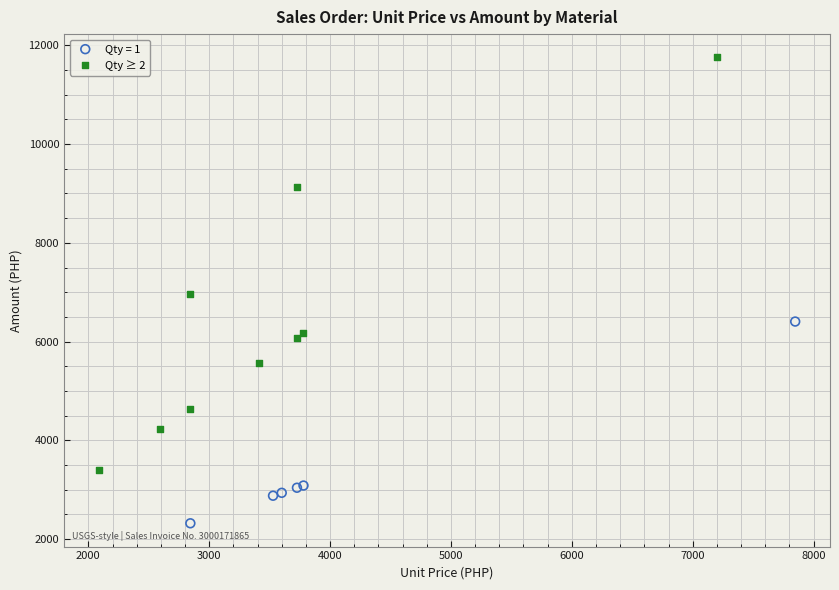

Which series contains the highest Y value?

Qty ≥ 2